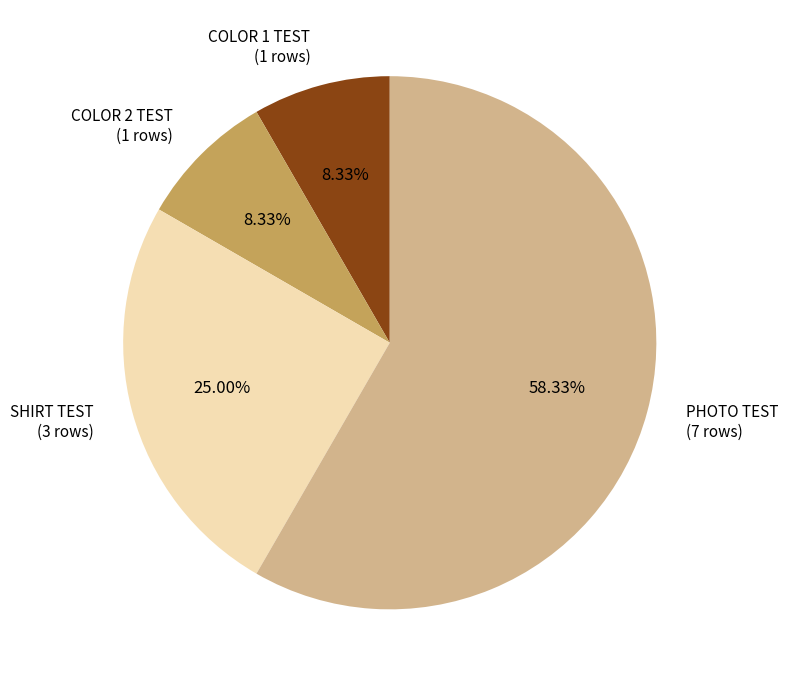

How many slices are in this pie chart?

4